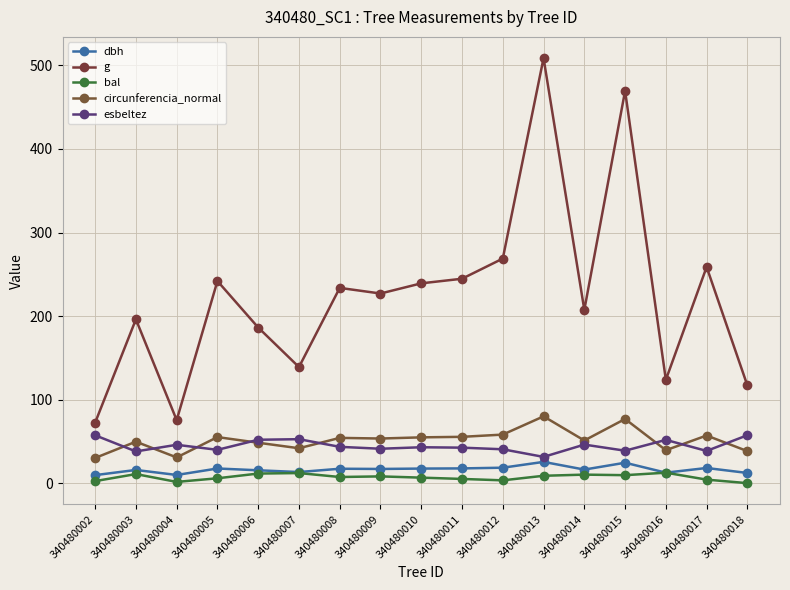

Which series has the largest total across all categories?

g